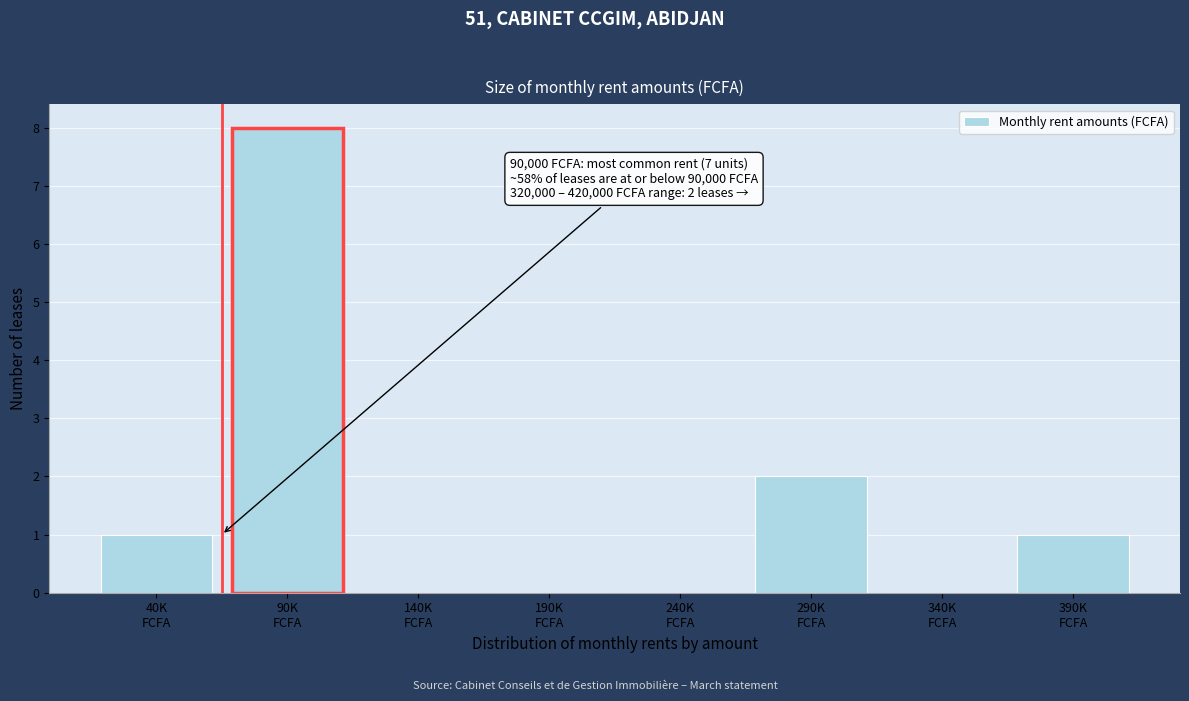

What is the sum of all values?

12